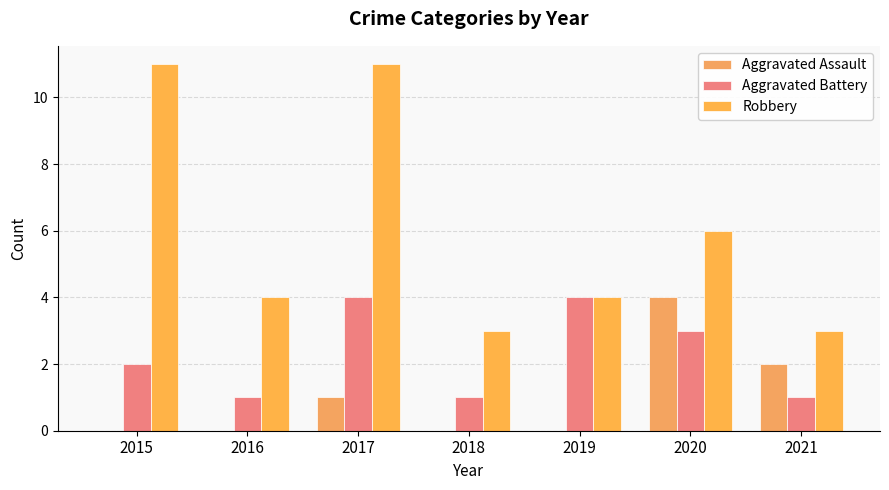

What is the total value across all series at 2017?

16